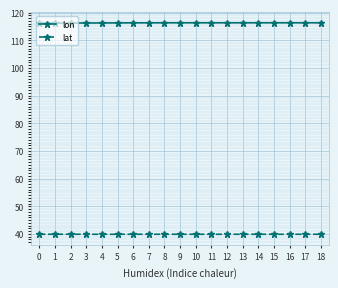

What is the spread (max minus min) of values at 3?

76.4